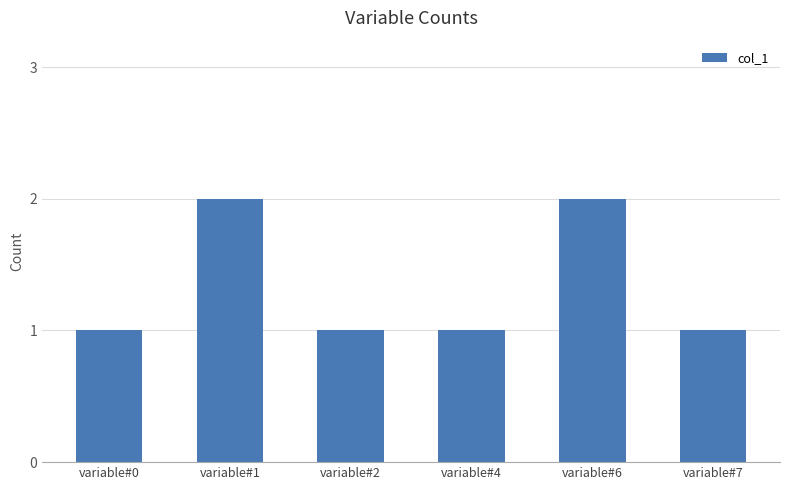

Between variable#6 and variable#2, which is larger?

variable#6